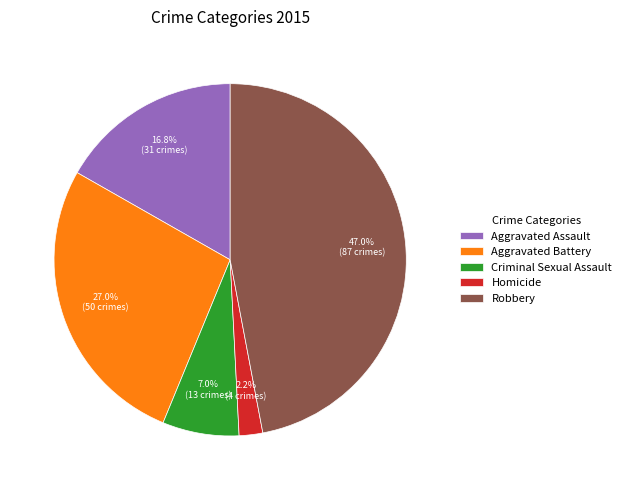

Is Homicide the majority of the pie?

No